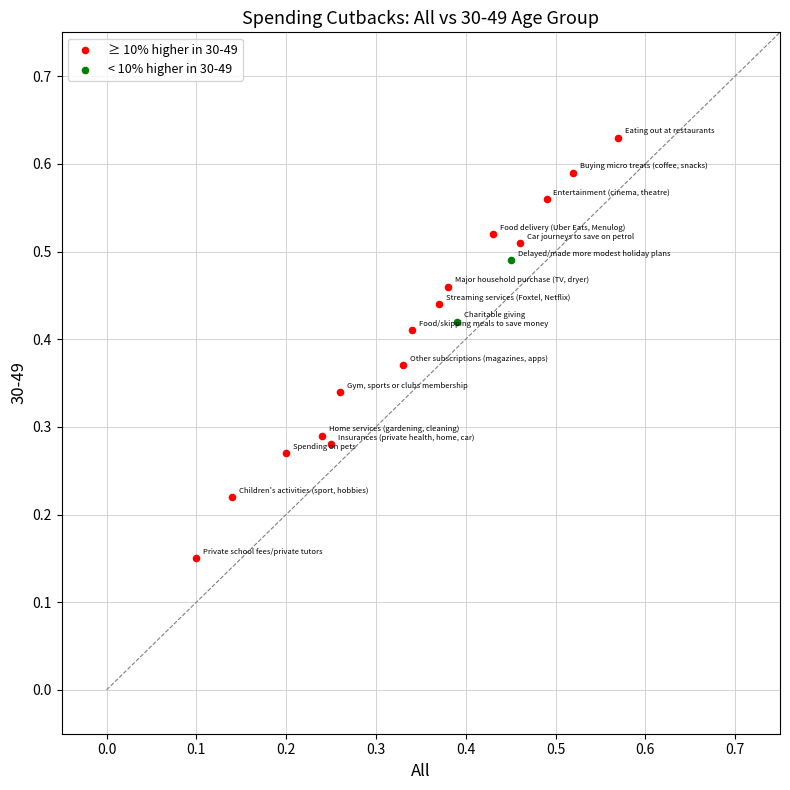

Which series has the widest spread of Y values?

≥ 10% higher in 30-49